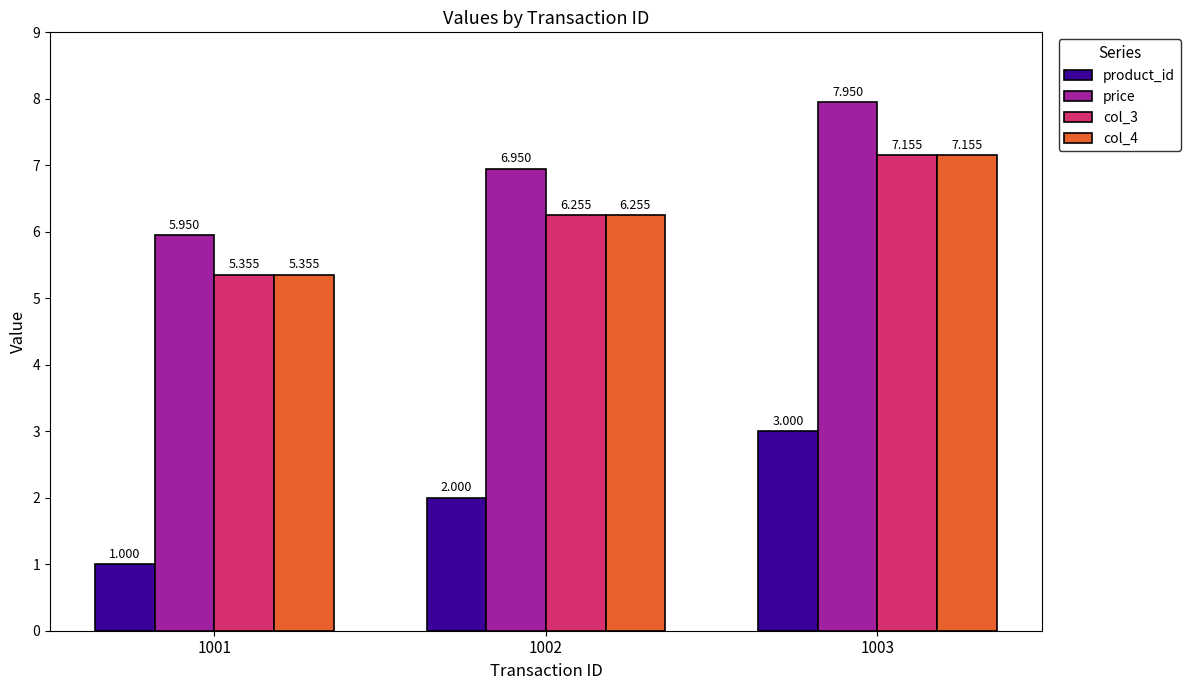

Count the number of categories in the chart.

3